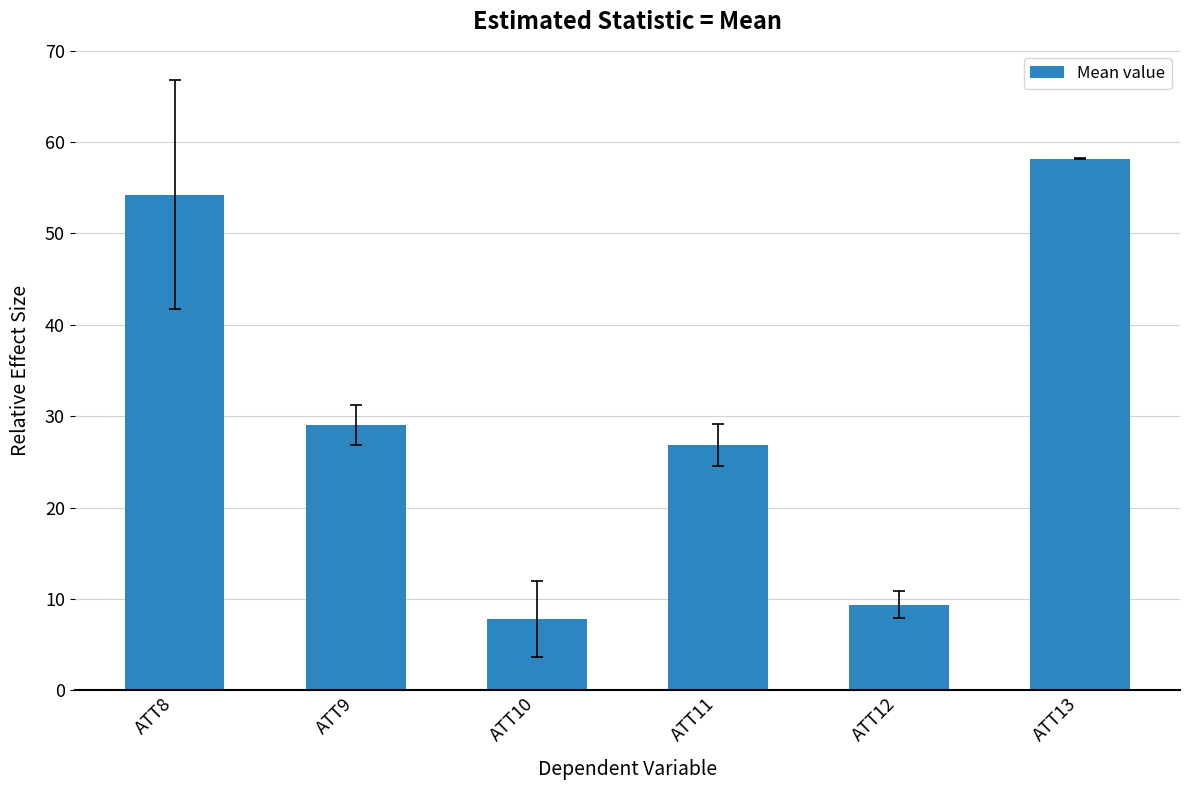

Reading left to right, what are all the values shown in this chart?

54.2	29.1	7.8	26.9	9.4	58.2